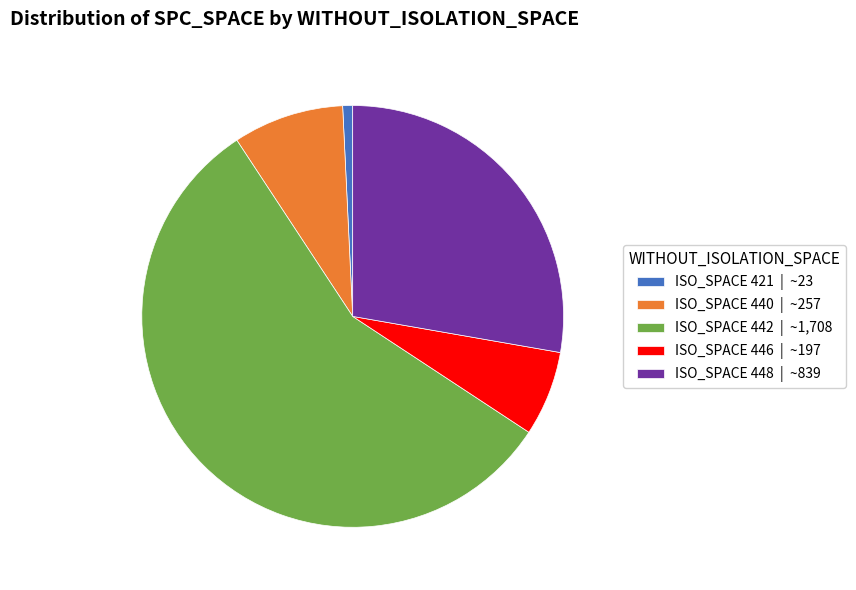

Rank the categories by value from lowest to highest.

ISO_SPACE 421 | ~23, ISO_SPACE 446 | ~197, ISO_SPACE 440 | ~257, ISO_SPACE 448 | ~839, ISO_SPACE 442 | ~1,708